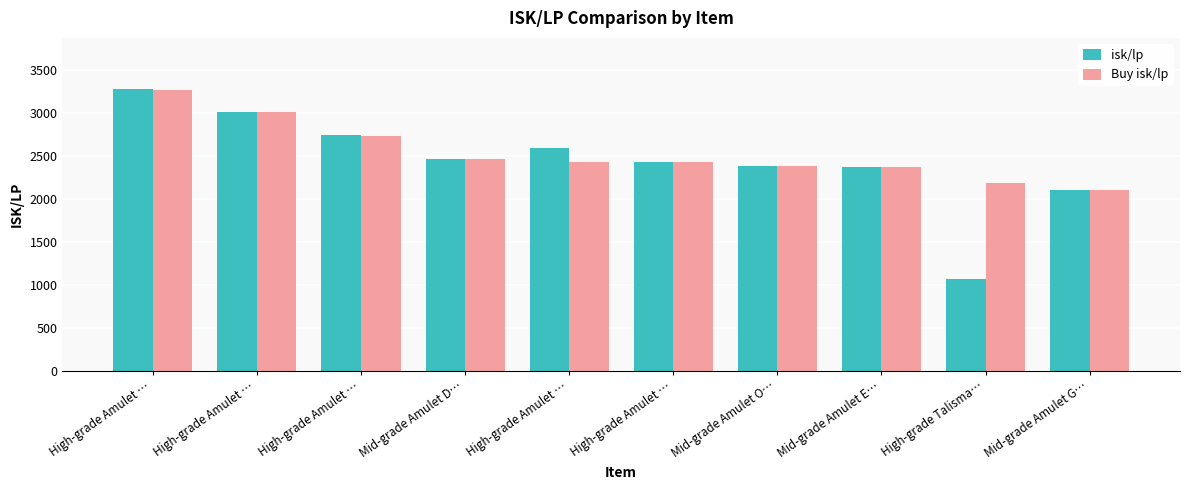

What are all the series names shown in the legend?

isk/lp, Buy isk/lp